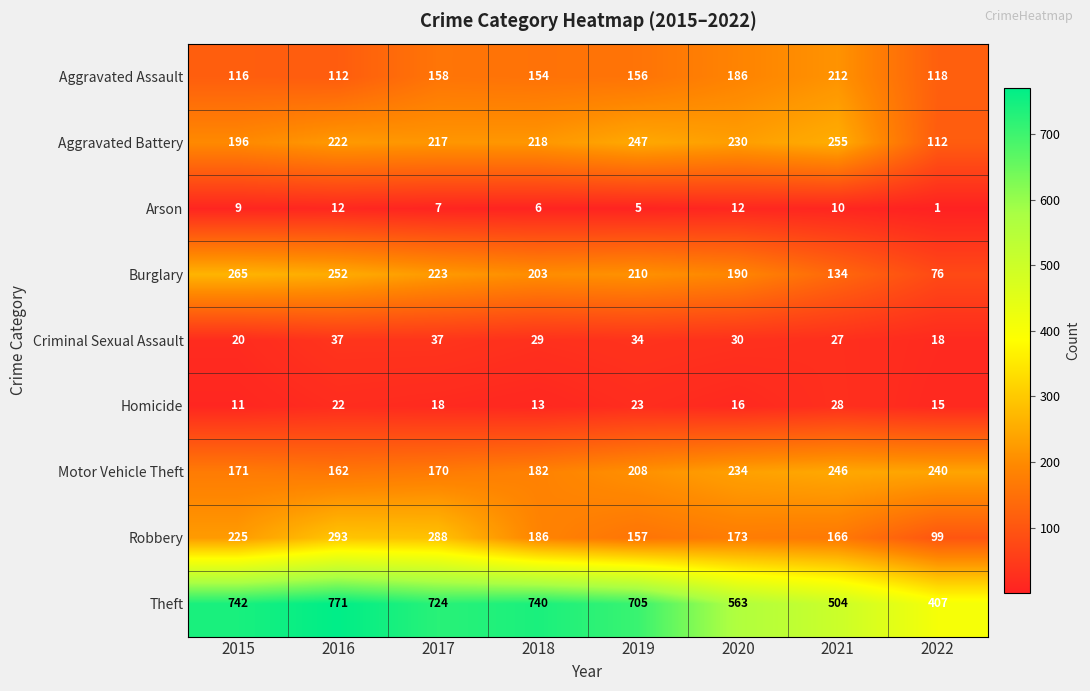

The value of Theft at 2020 is 202. True or false?

False